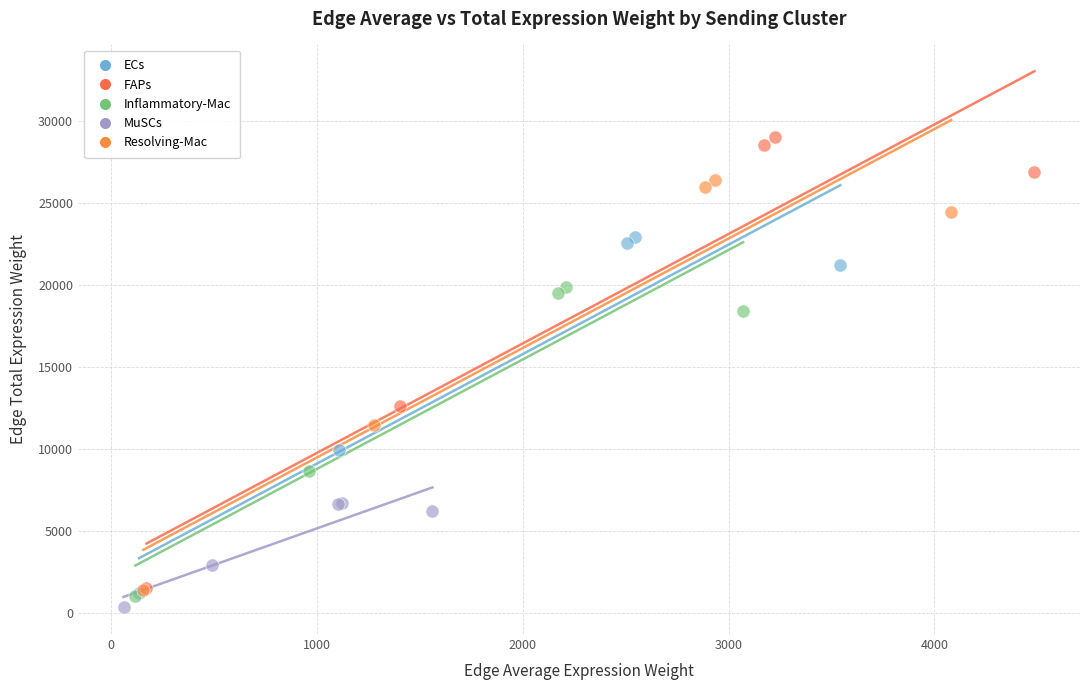

Which series reaches the maximum Y coordinate?

FAPs